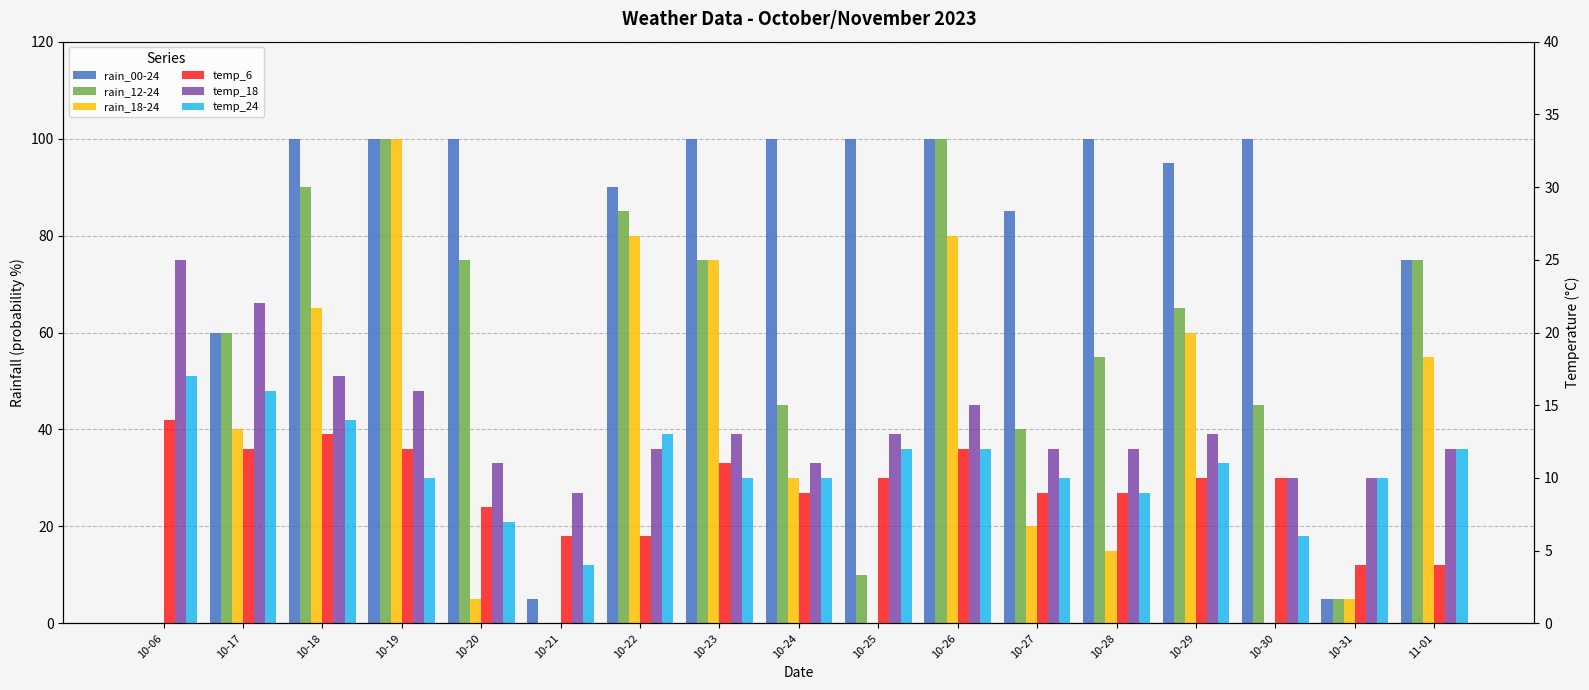

What is the sum of the temp_6 values at 10-26 and 10-23?

23